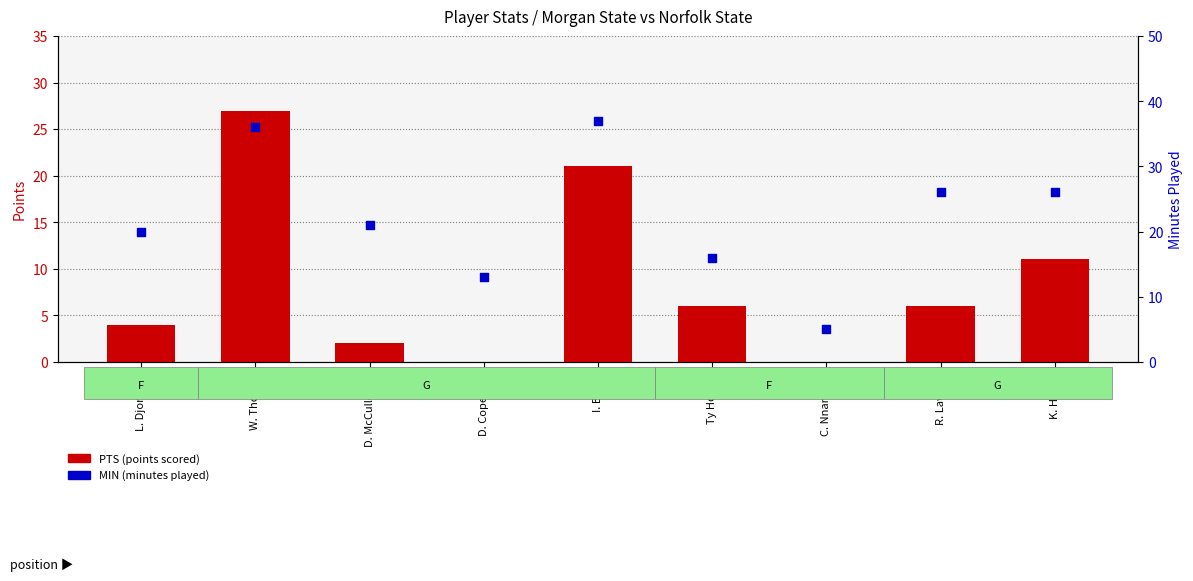

At how many categories does at least one series exceed 14?

7